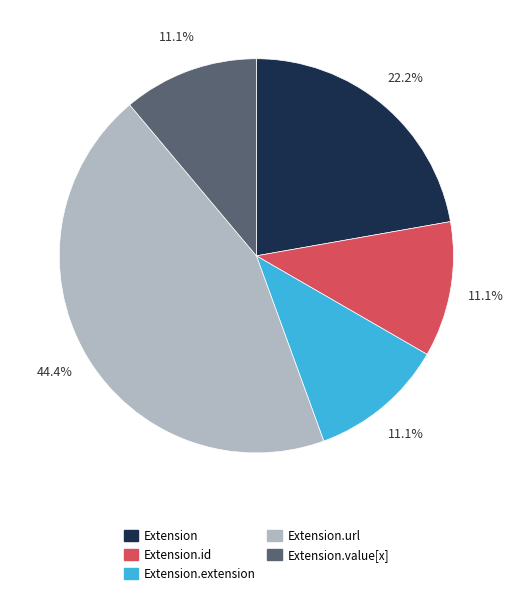

To the nearest percent, what is the average slice percentage?

20%